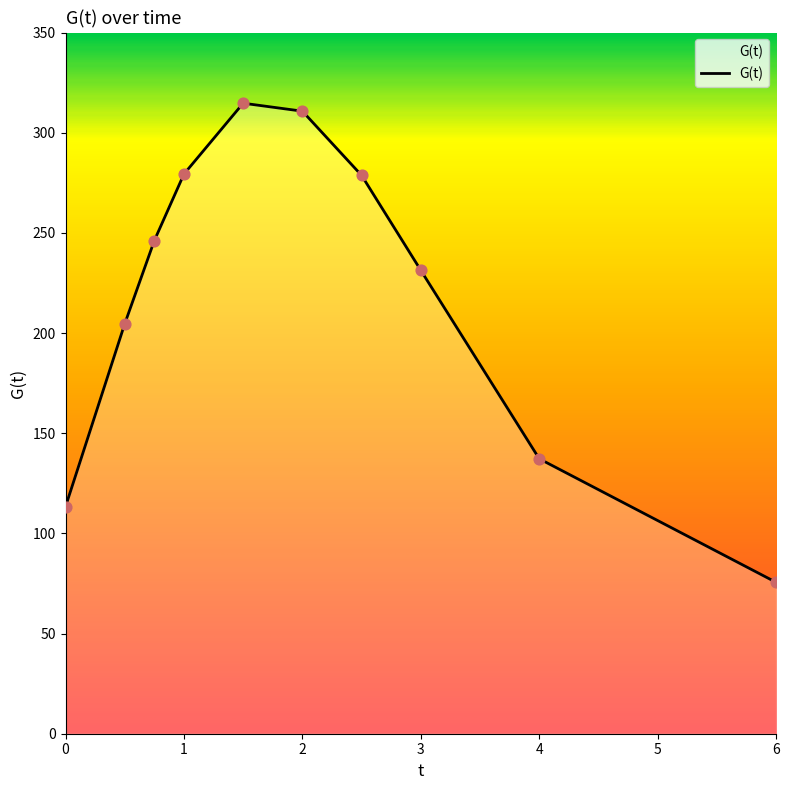

What is the greatest value displayed?

314.7